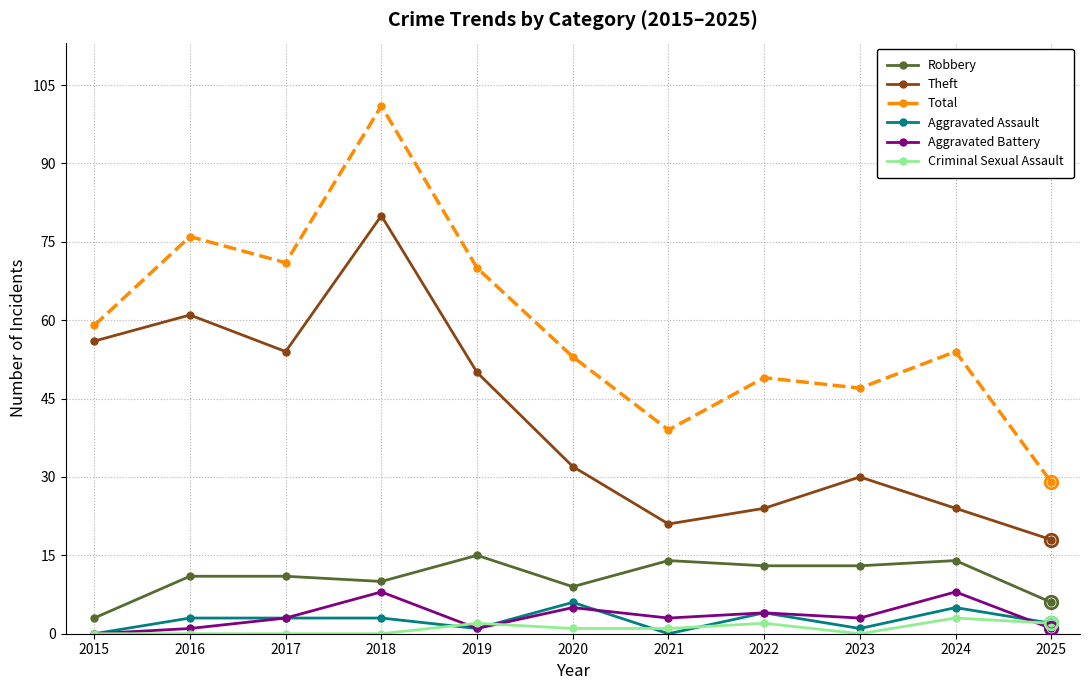

At how many categories does at least one series exceed 65?

4